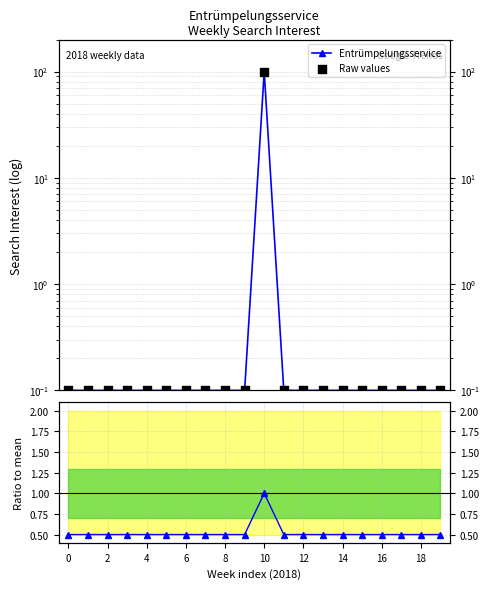

Which series reaches the minimum Y coordinate?

Entrümpelungsservice